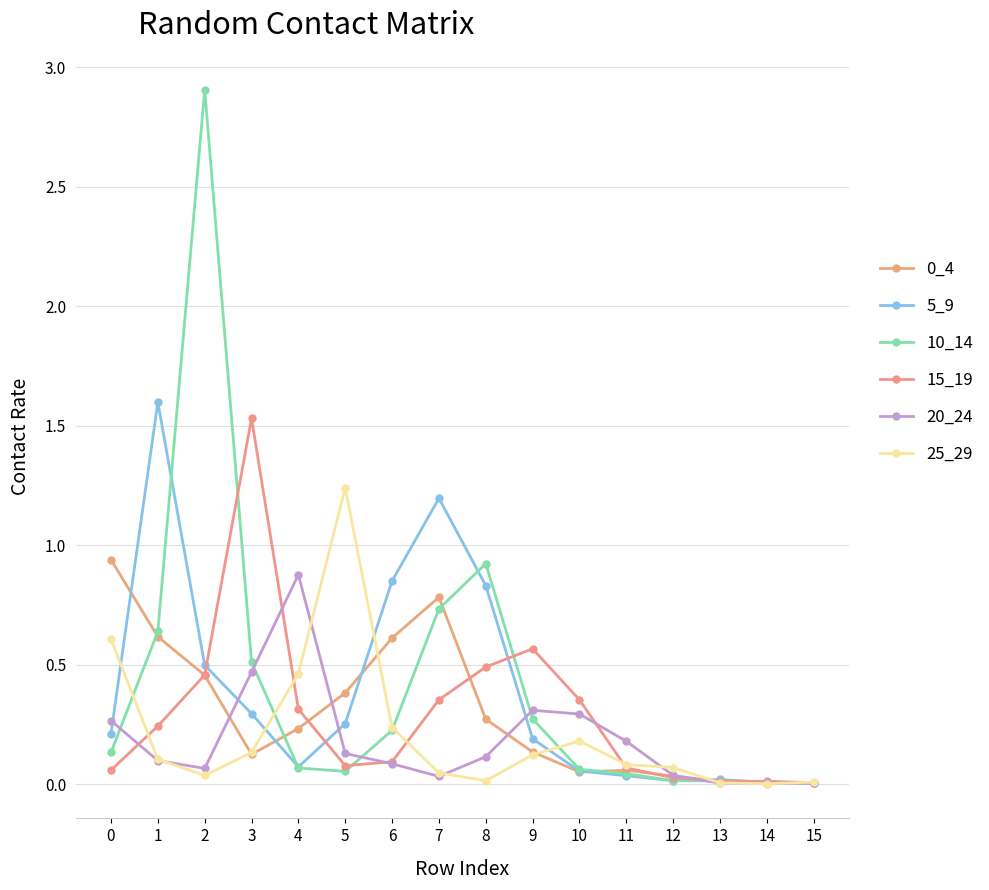

What is the sum of all 0_4 values?

4.7